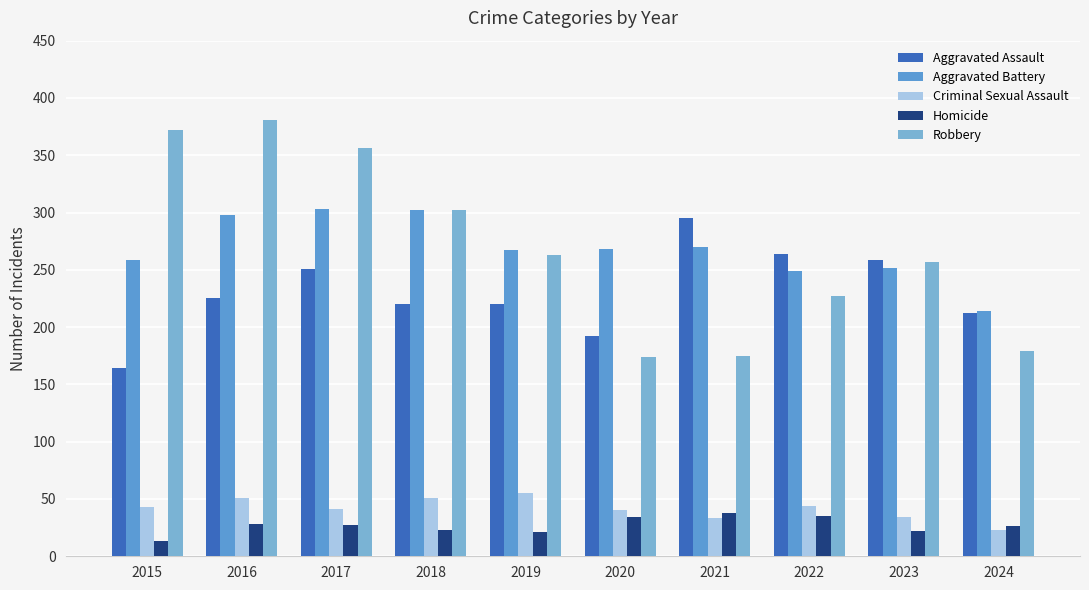

Reading left to right, transcribe all the data shown in this chart.

Aggravated Assault: 2015=164	2016=225	2017=251	2018=220	2019=220	2020=192	2021=295	2022=264	2023=259	2024=212
Aggravated Battery: 2015=259	2016=298	2017=303	2018=302	2019=267	2020=268	2021=270	2022=249	2023=252	2024=214
Criminal Sexual Assault: 2015=43	2016=51	2017=41	2018=51	2019=55	2020=40	2021=33	2022=44	2023=34	2024=23
Homicide: 2015=13	2016=28	2017=27	2018=23	2019=21	2020=34	2021=38	2022=35	2023=22	2024=26
Robbery: 2015=372	2016=381	2017=356	2018=302	2019=263	2020=174	2021=175	2022=227	2023=257	2024=179